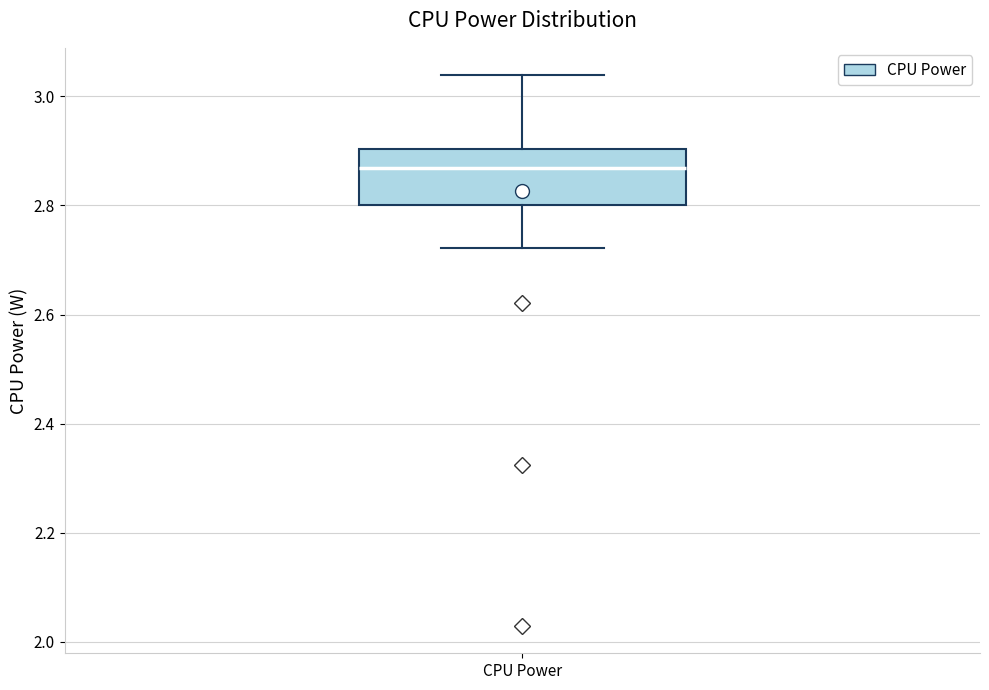

Where does the upper whisker of the box for CPU Power end on the y-axis? The values are not printed on the chart, so give them approximately, as read against the axis.

3.04